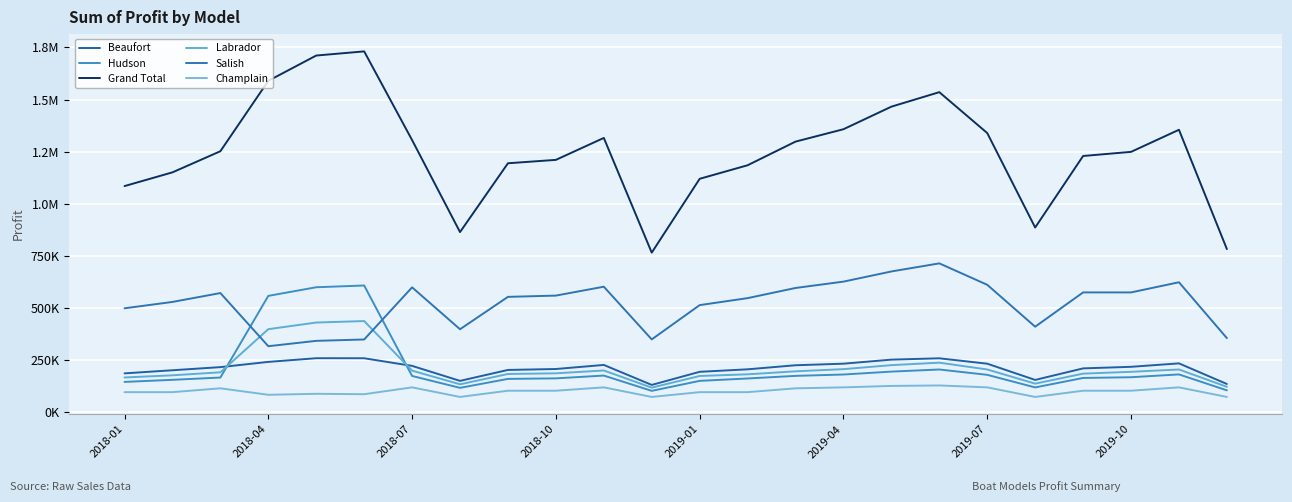

Does the chart display data point markers on the line(s)?

No